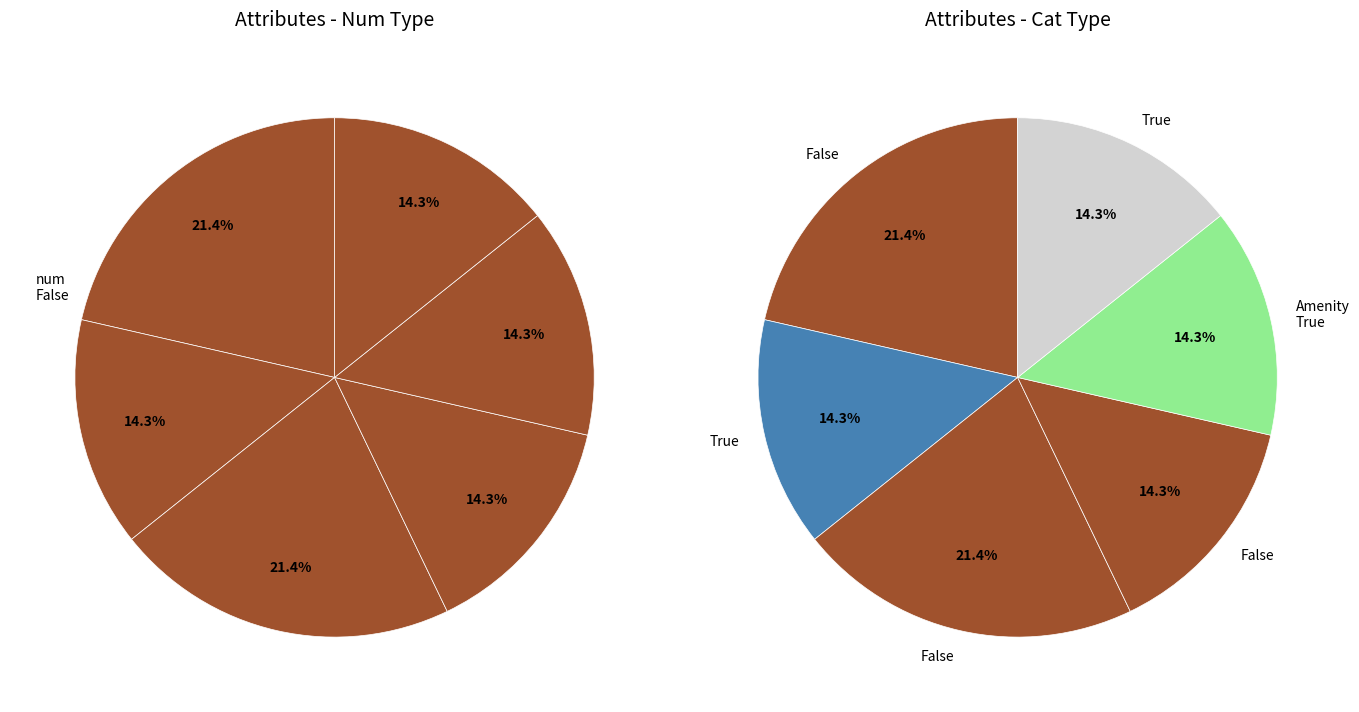

Does any single category account for the majority?

No